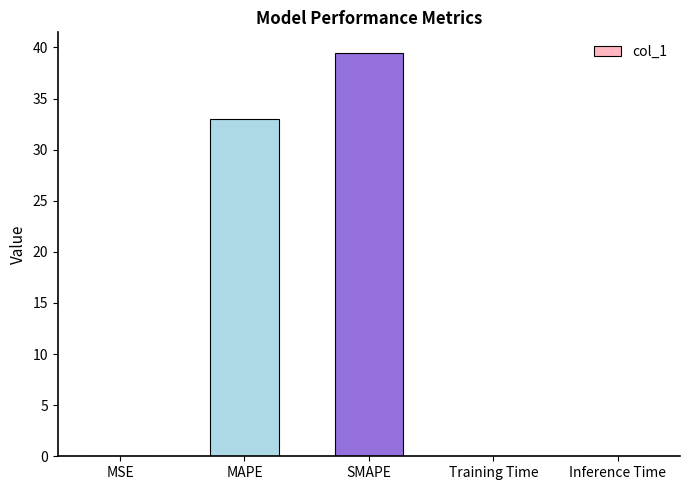

The value at MSE is 0.0. True or false?

True